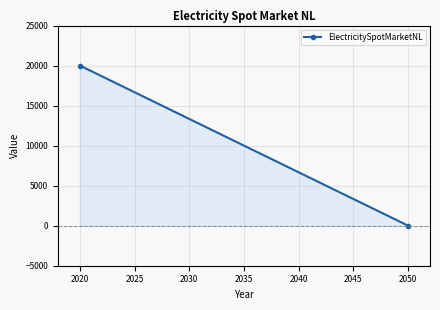

List the labels in order of value, largest first.

2020, 2050